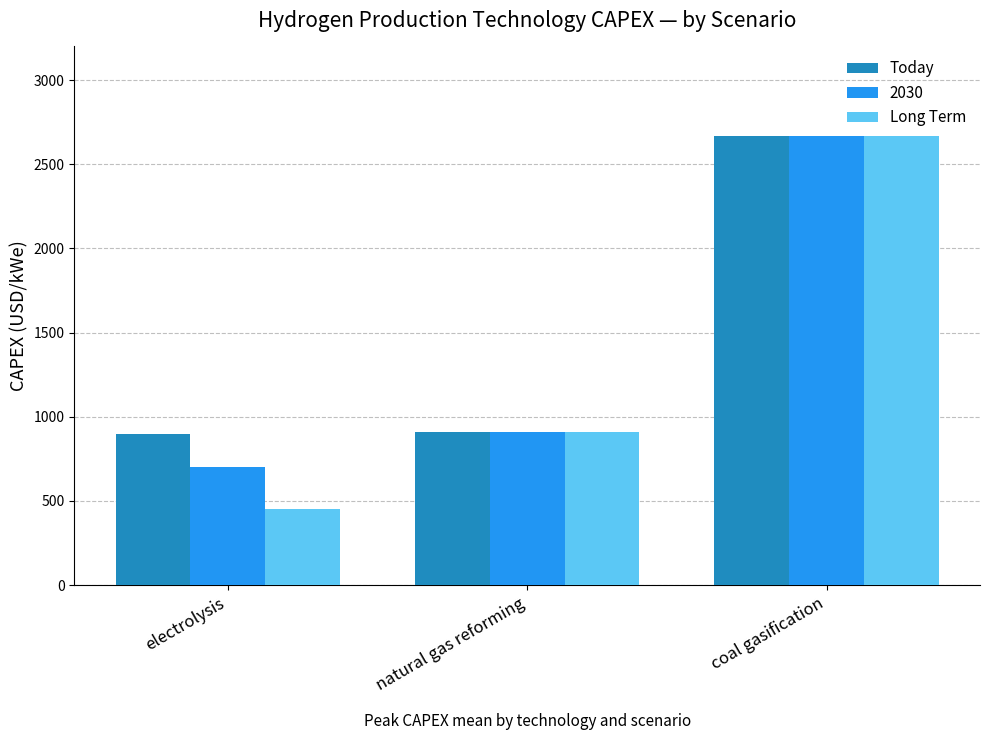

What is the sum of all 2030 values?

4280